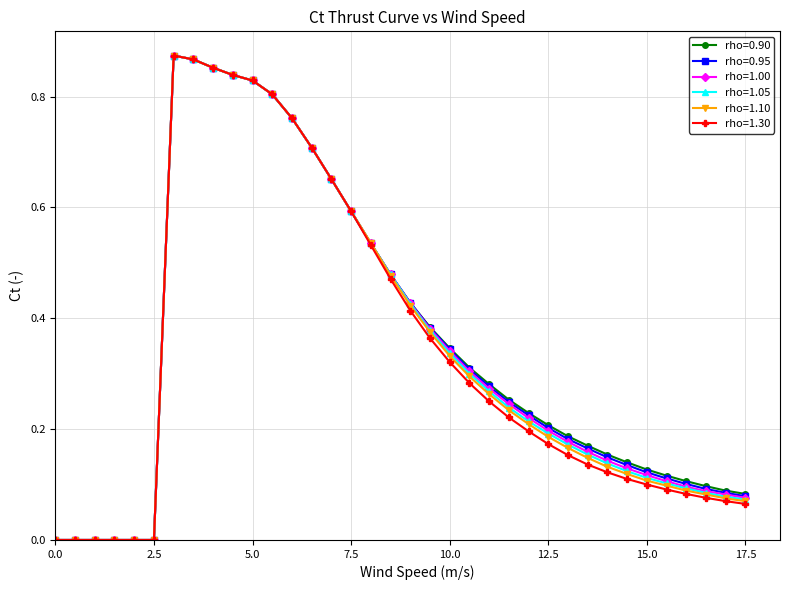

True or false: rho=0.90 has more than 0 interior local peaks.

True